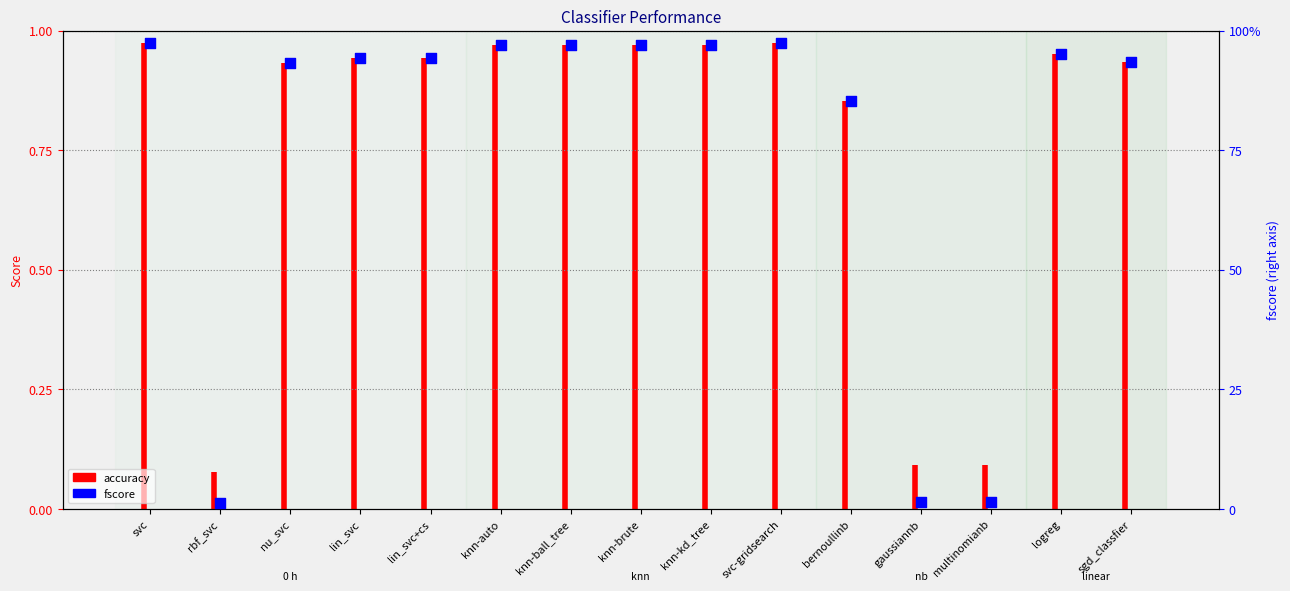

What is the change in value from svc to bernoullinb?

-0.1